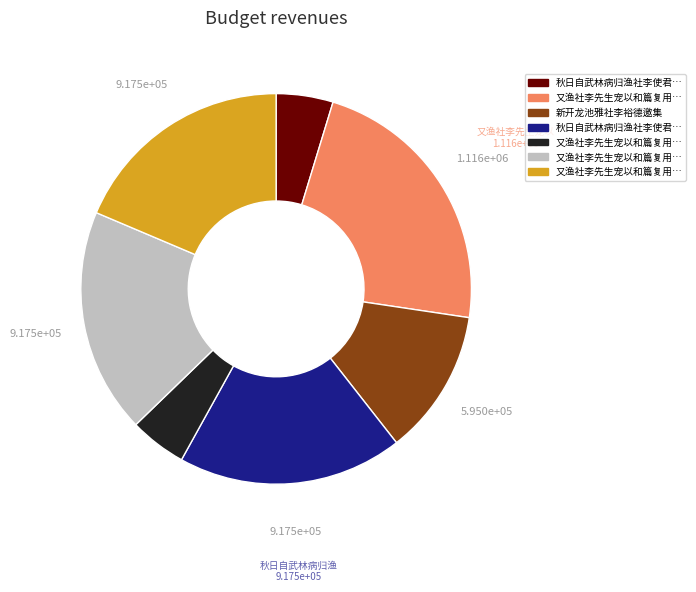

How many segments does this pie chart have?

7